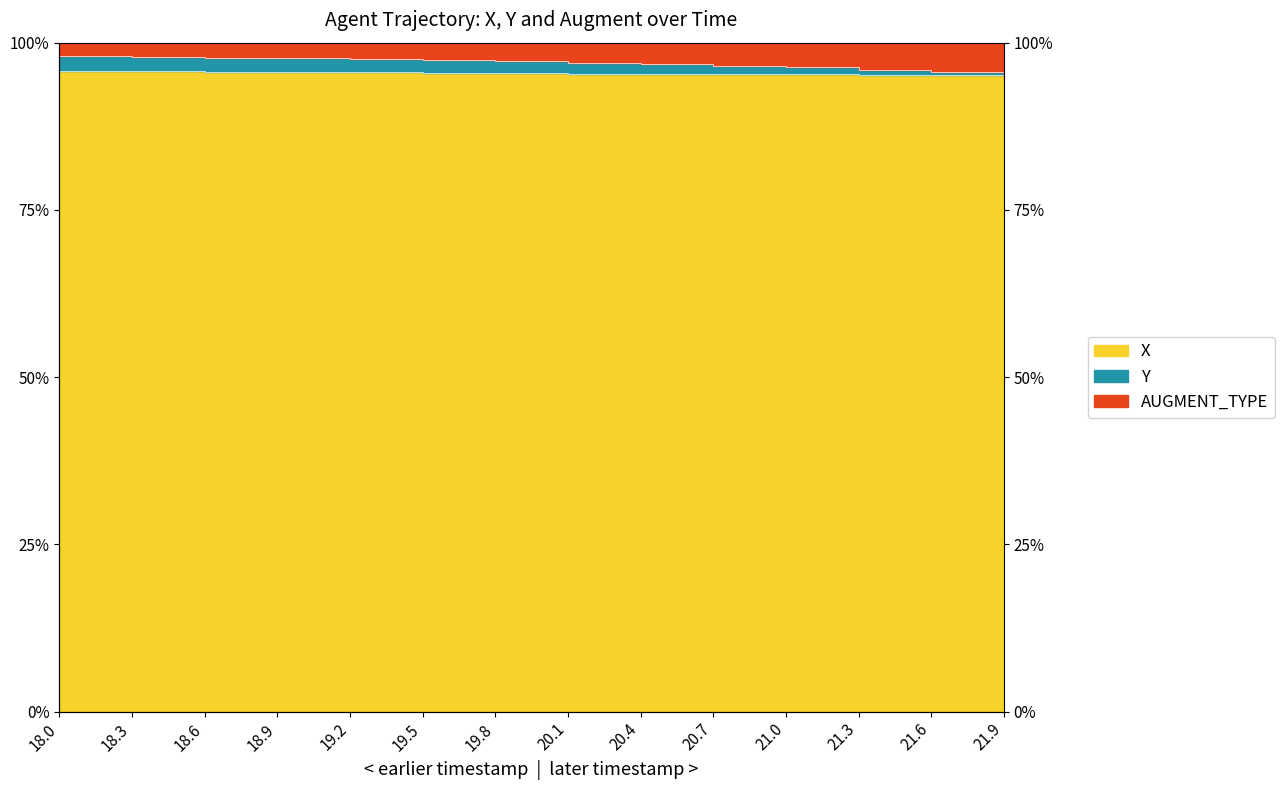

What is the difference between the maximum and minimum values in the X series?

0.7